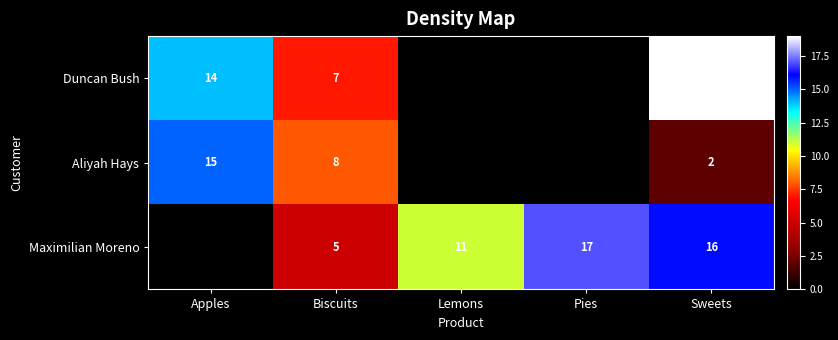

The value of Duncan Bush at Sweets is 19. True or false?

True